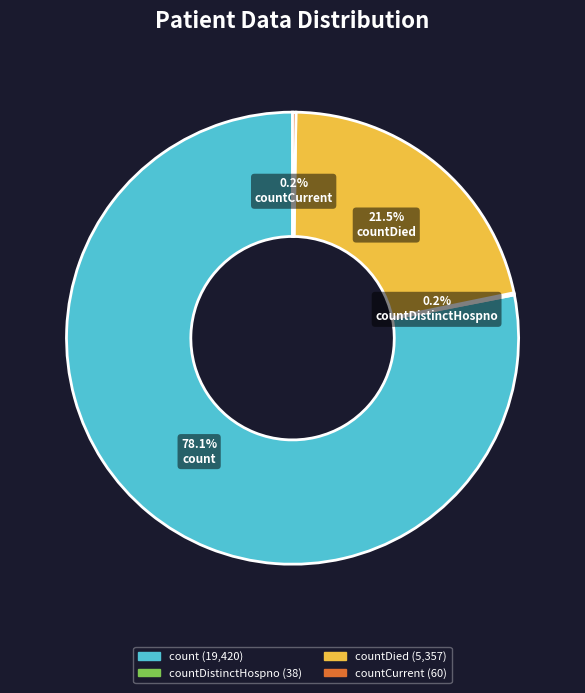

Is there any slice that represents more than half of the pie?

Yes